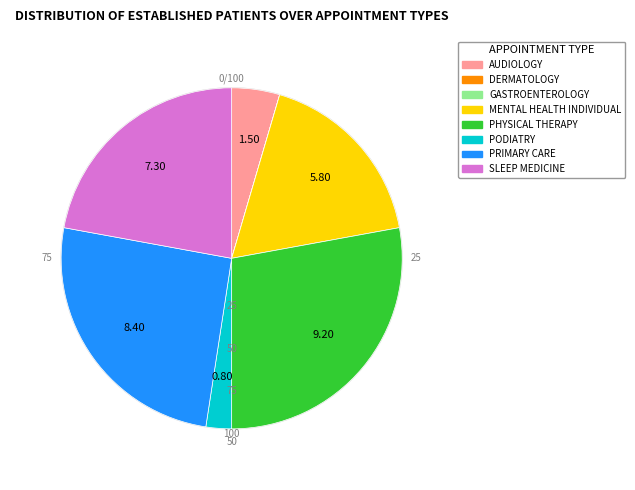

Is there any slice that represents more than half of the pie?

No